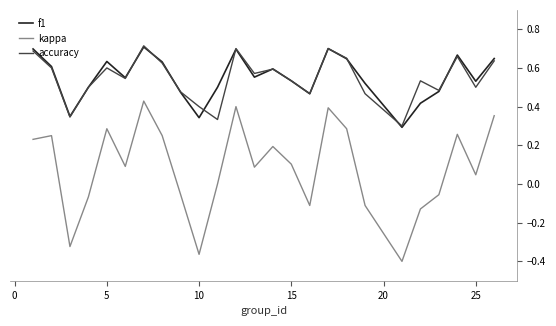

What are all the series names shown in the legend?

f1, kappa, accuracy